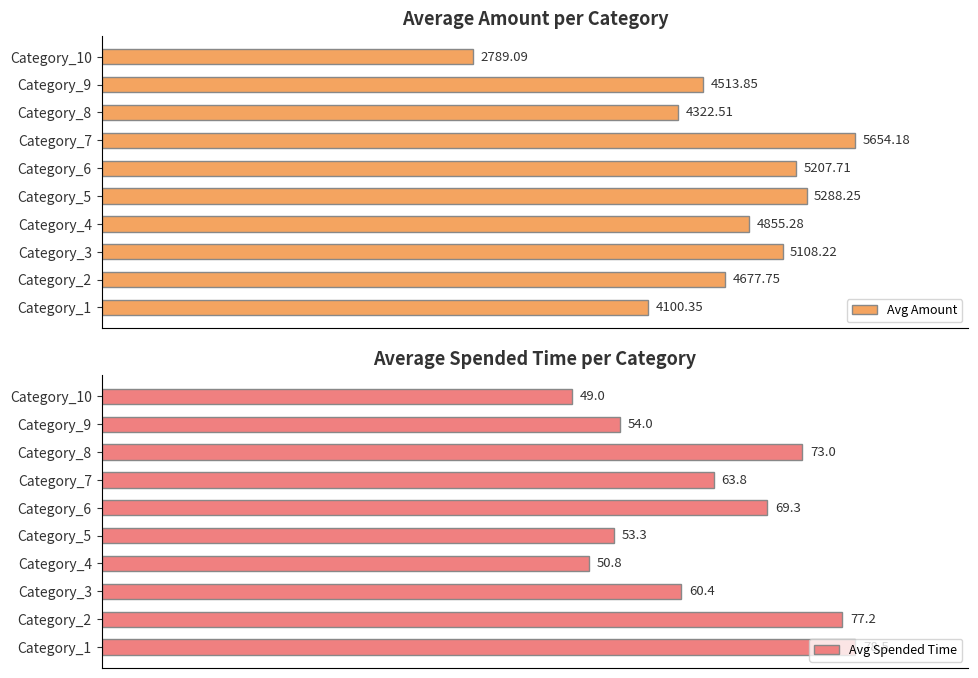

Rank the series by their maximum value, from highest to lowest.

Avg Amount, Avg Spended Time